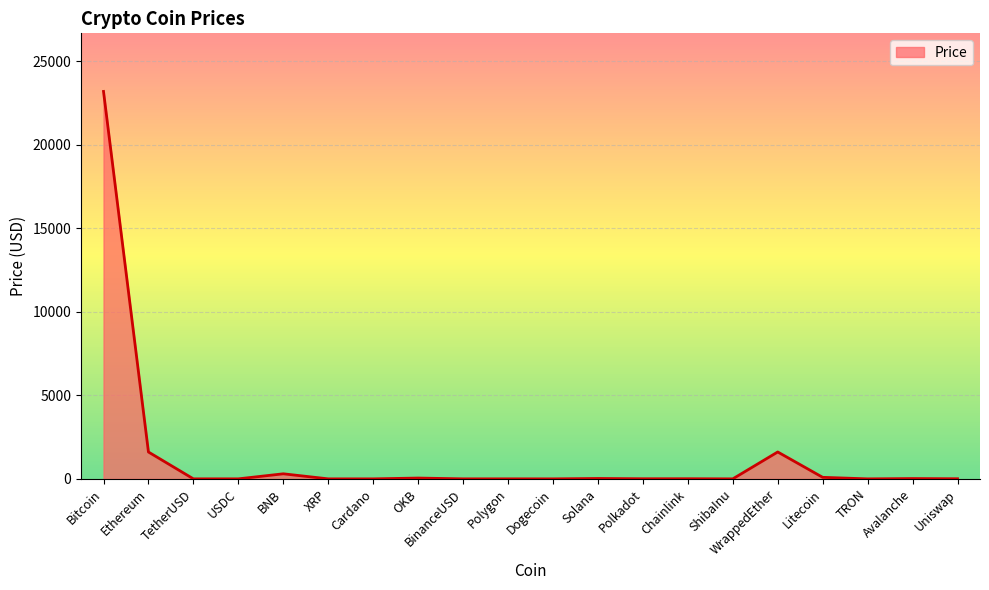

Which label corresponds to the largest value in the chart?

Bitcoin